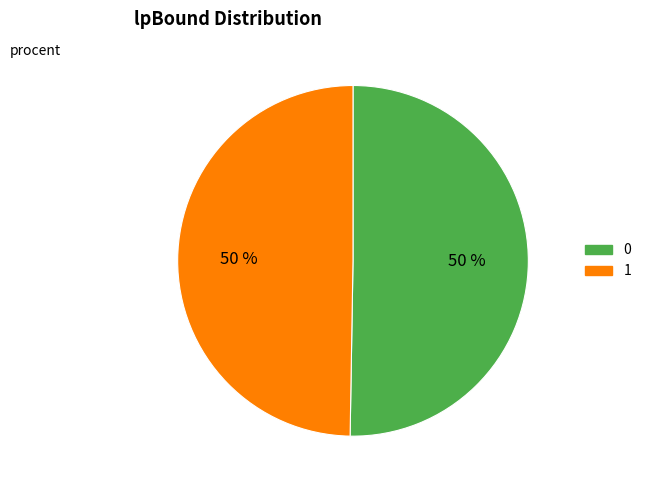

To the nearest percent, what percentage of the pie is 0?

50%